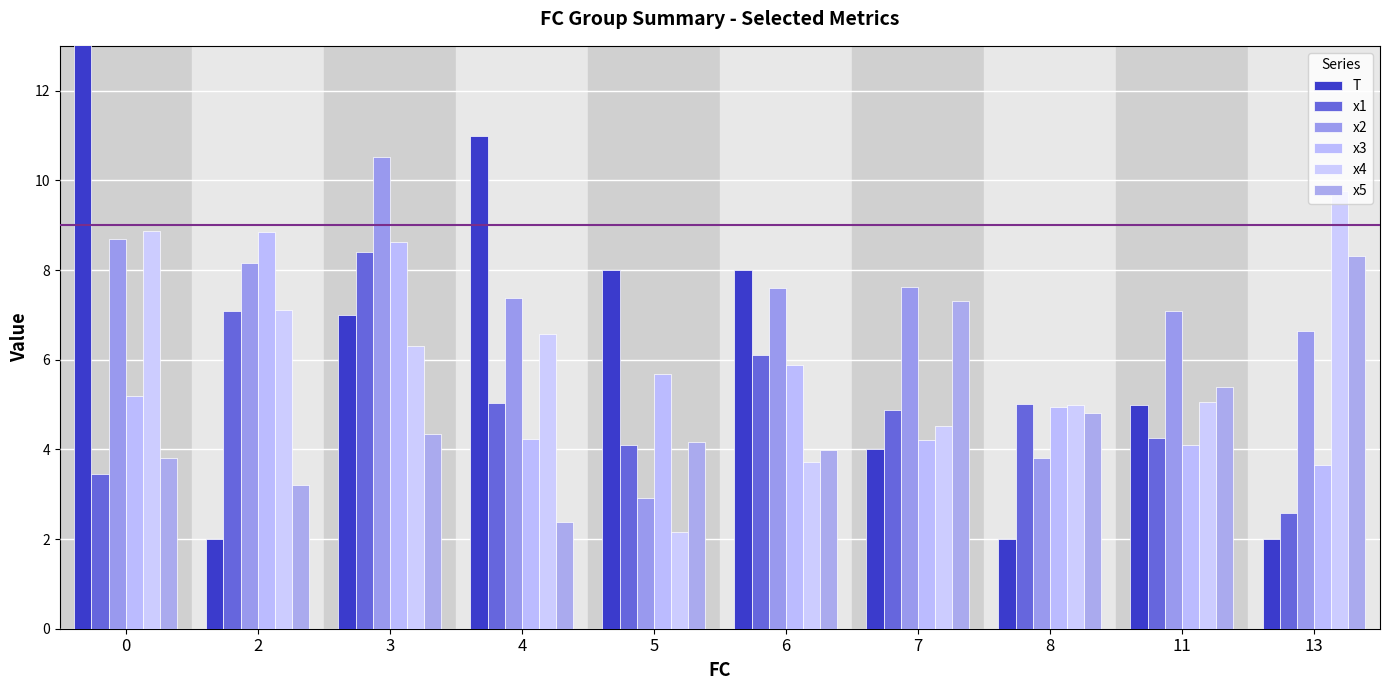

Reading left to right, what are all the values shown in this chart?

T: 17.0	2.0	7.0	11.0	8.0	8.0	4.0	2.0	5.0	2.0
x1: 3.4	7.1	8.4	5.0	4.1	6.1	4.9	5.0	4.3	2.6
x2: 8.7	8.2	10.5	7.4	2.9	7.6	7.6	3.8	7.1	6.6
x3: 5.2	8.8	8.6	4.2	5.7	5.9	4.2	4.9	4.1	3.7
x4: 8.9	7.1	6.3	6.6	2.2	3.7	4.5	5.0	5.0	9.8
x5: 3.8	3.2	4.3	2.4	4.2	4.0	7.3	4.8	5.4	8.3